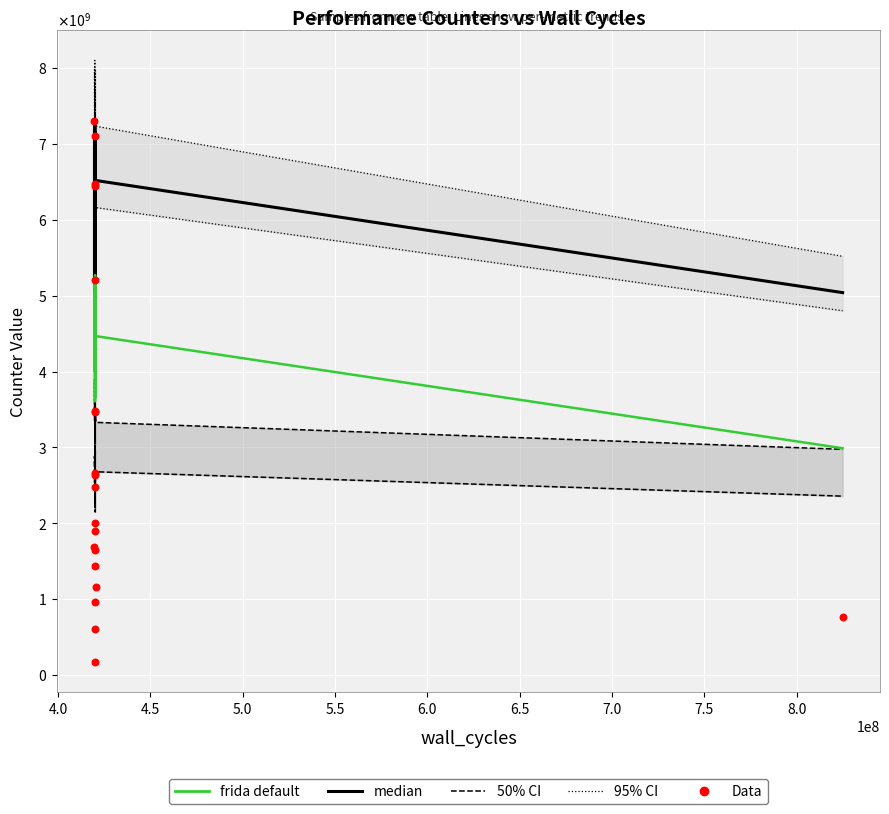

Is the value of frida default at 8.5 greater than the value of Data at 4.0?

Yes